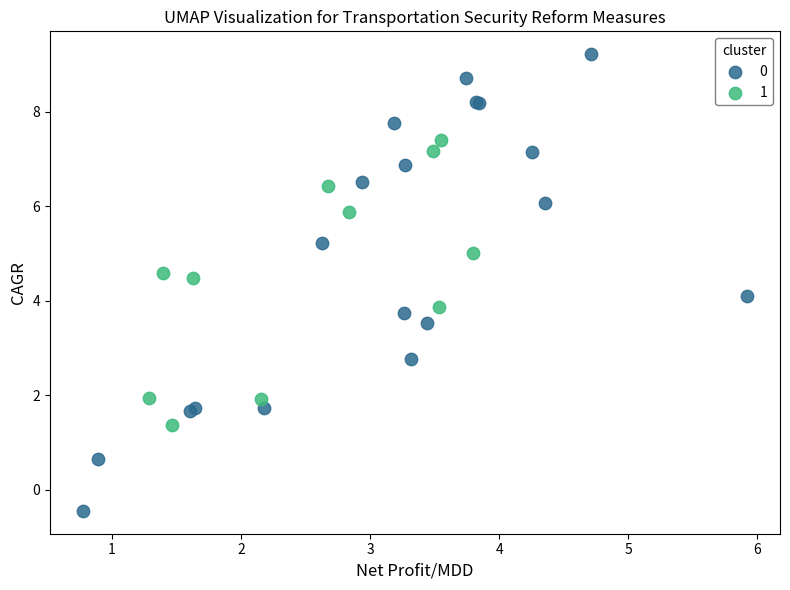

Which series reaches the minimum Y coordinate?

0